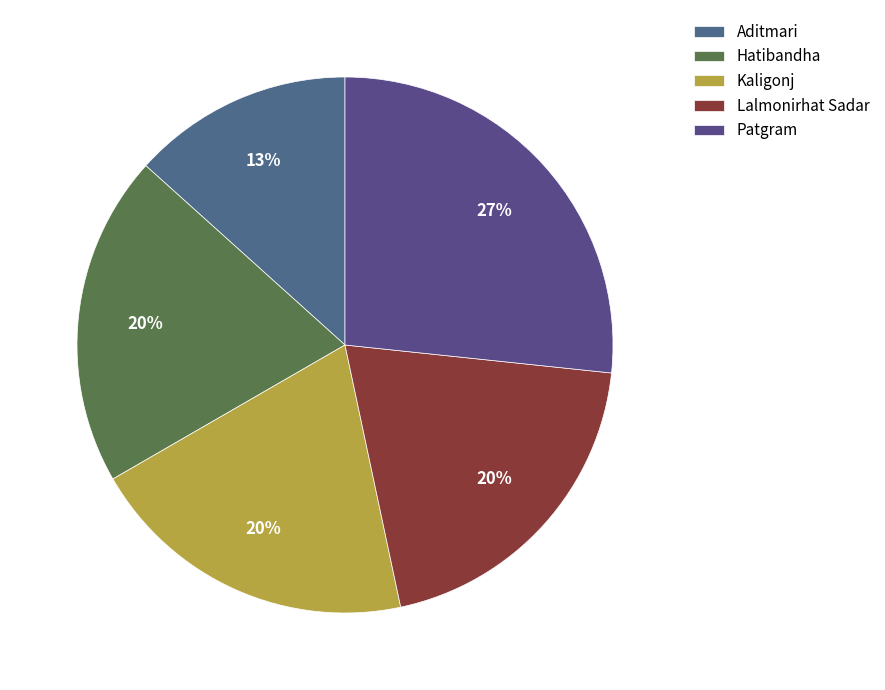

Is Patgram the majority of the pie?

No